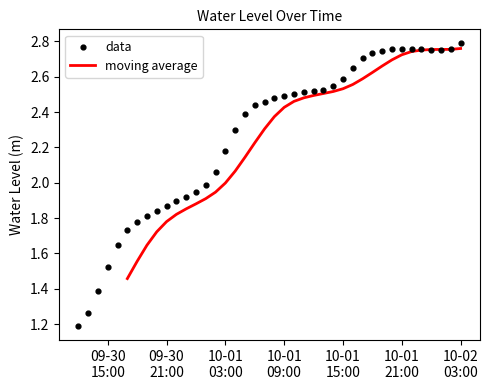

Approximately how many times larger is the value at 2022-10-01 05:00:00 compared to 2022-10-01 12:00:00?

0.9